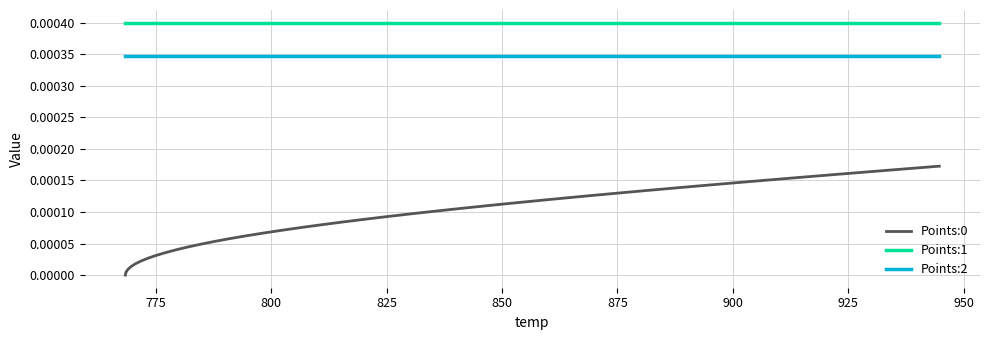

Which series has the largest total across all categories?

Points:1